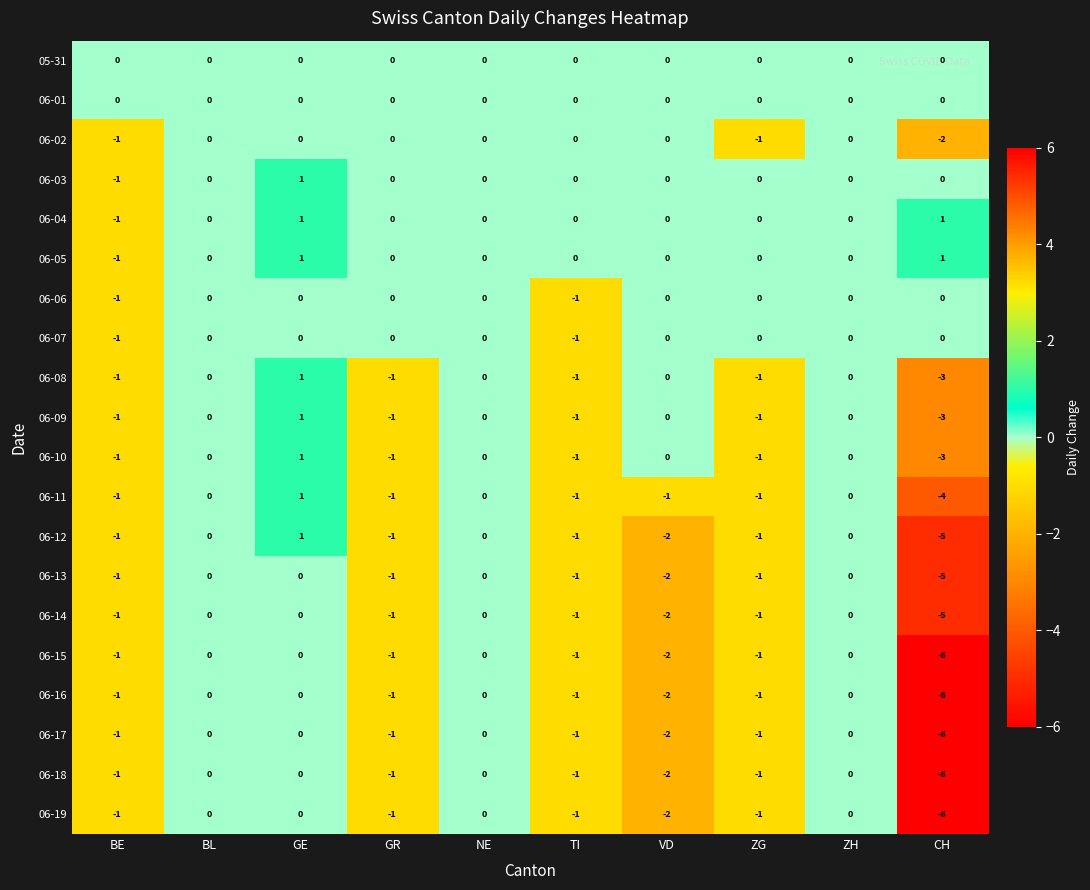

What is the total value across all series at GR?

-12